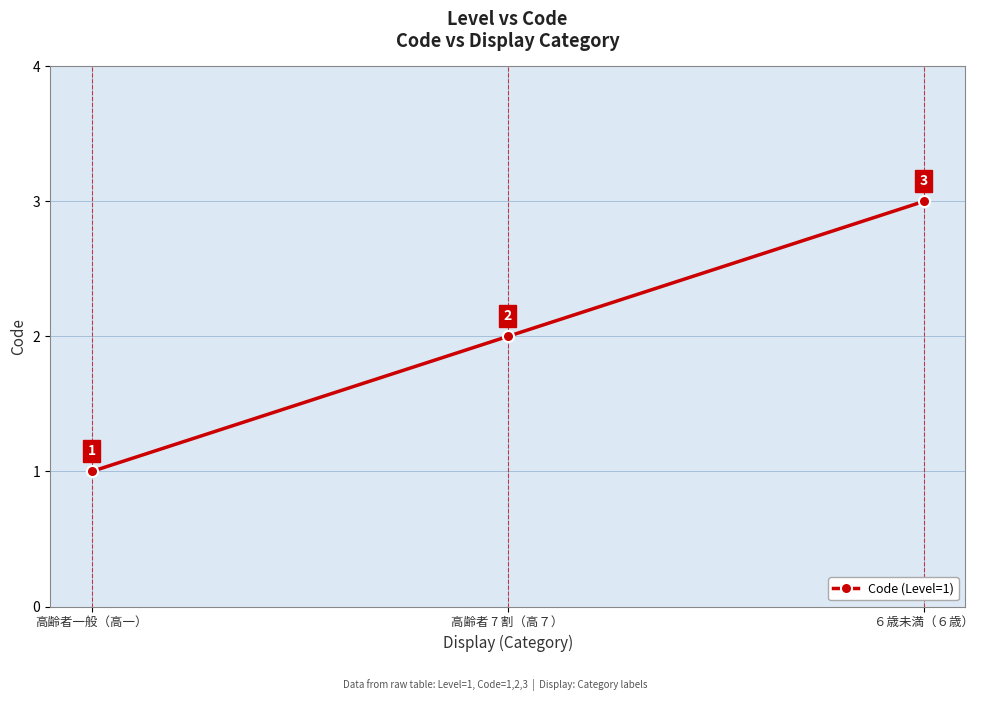

What is the difference between the second highest and minimum values?

1